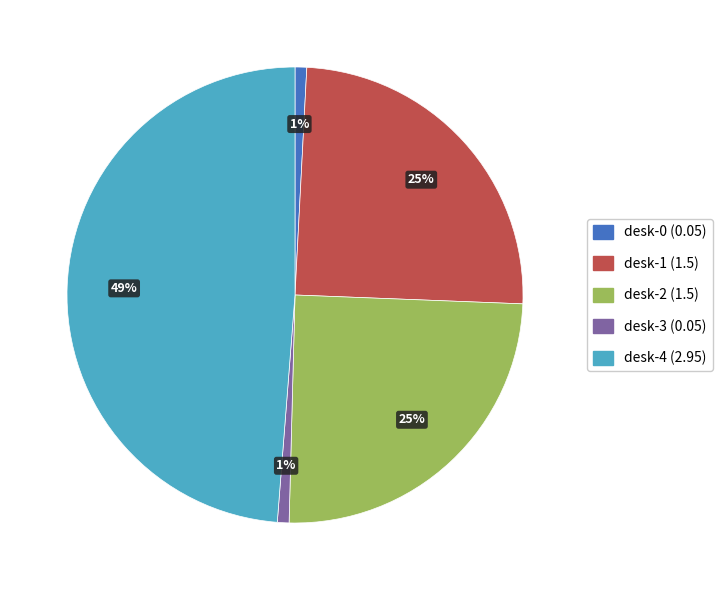

How many segments does this pie chart have?

5